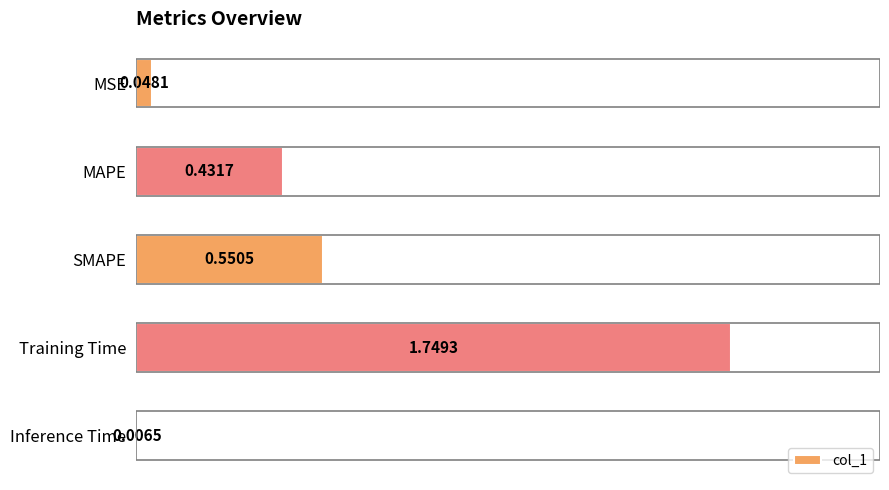

What is the sum of all values?

2.8